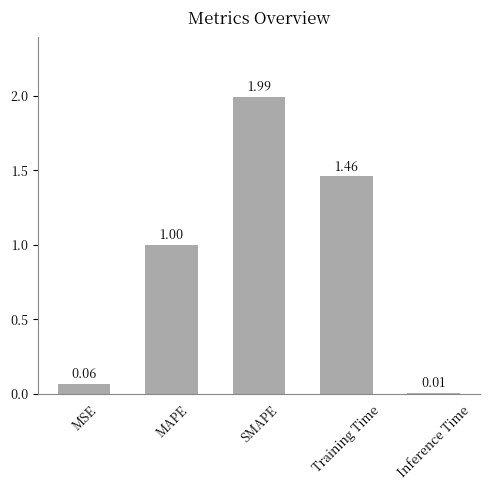

What is the label of the 4th bar from the left?

Training Time